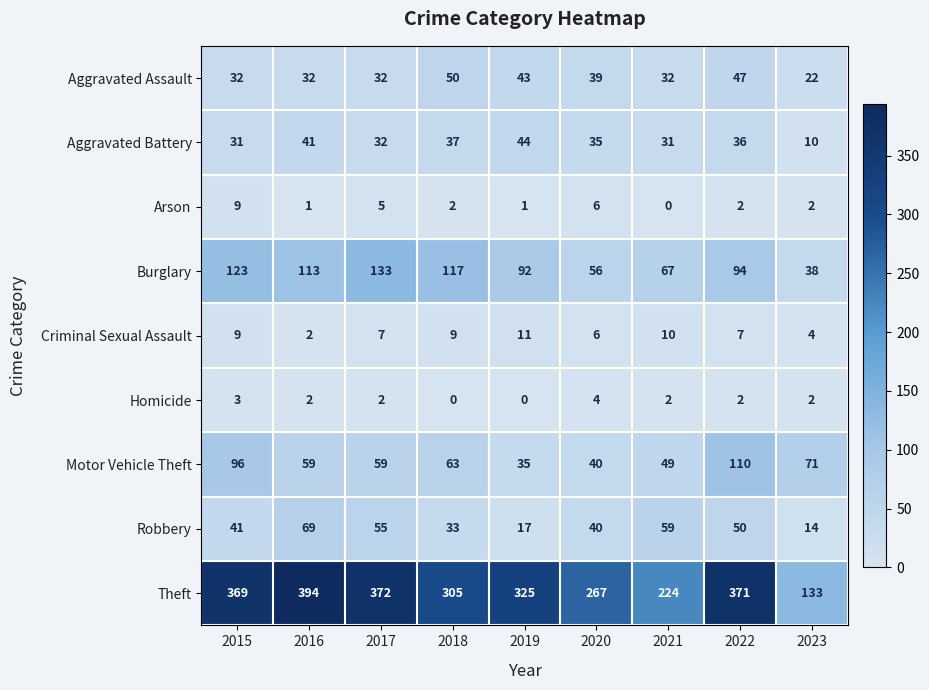

Which series has the largest total across all categories?

Theft